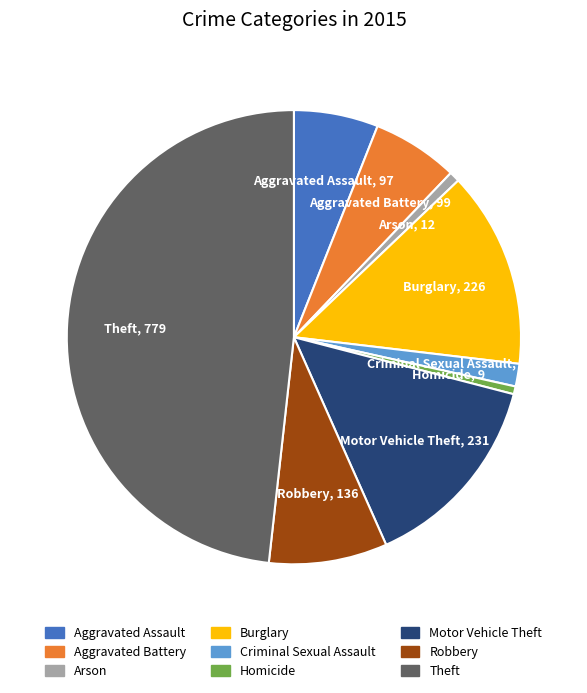

Combined, do Homicide and Arson account for over 50%?

No